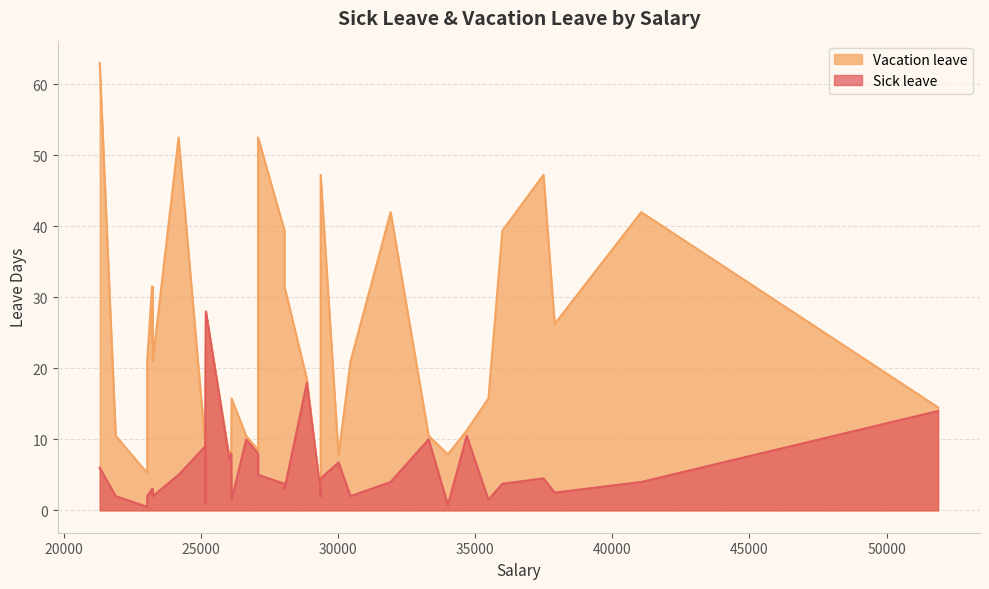

What is the difference between the Sick leave values at 8 and 1?

2.5